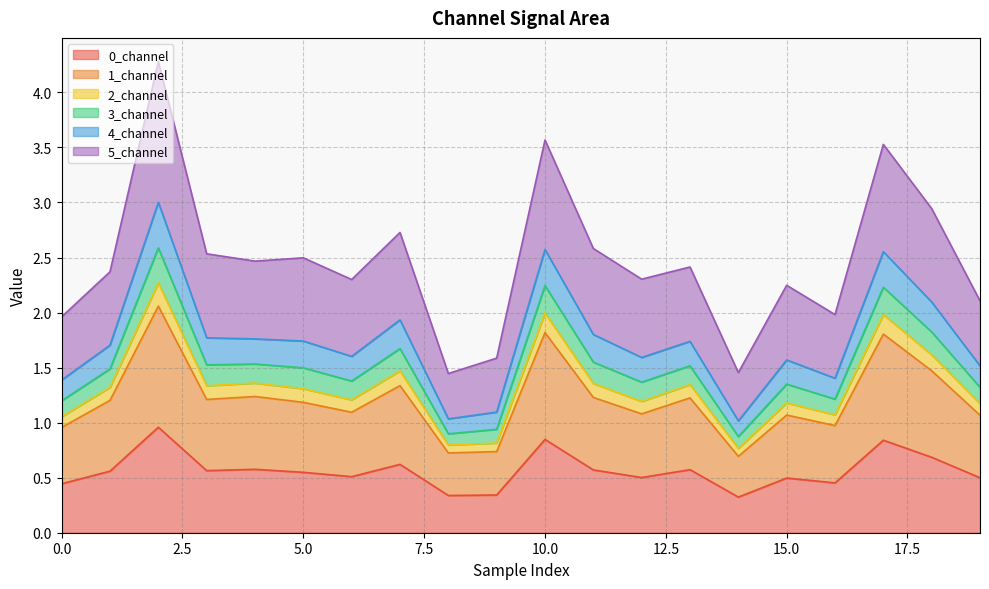

What is the total value across all series at 10.0?

3.6